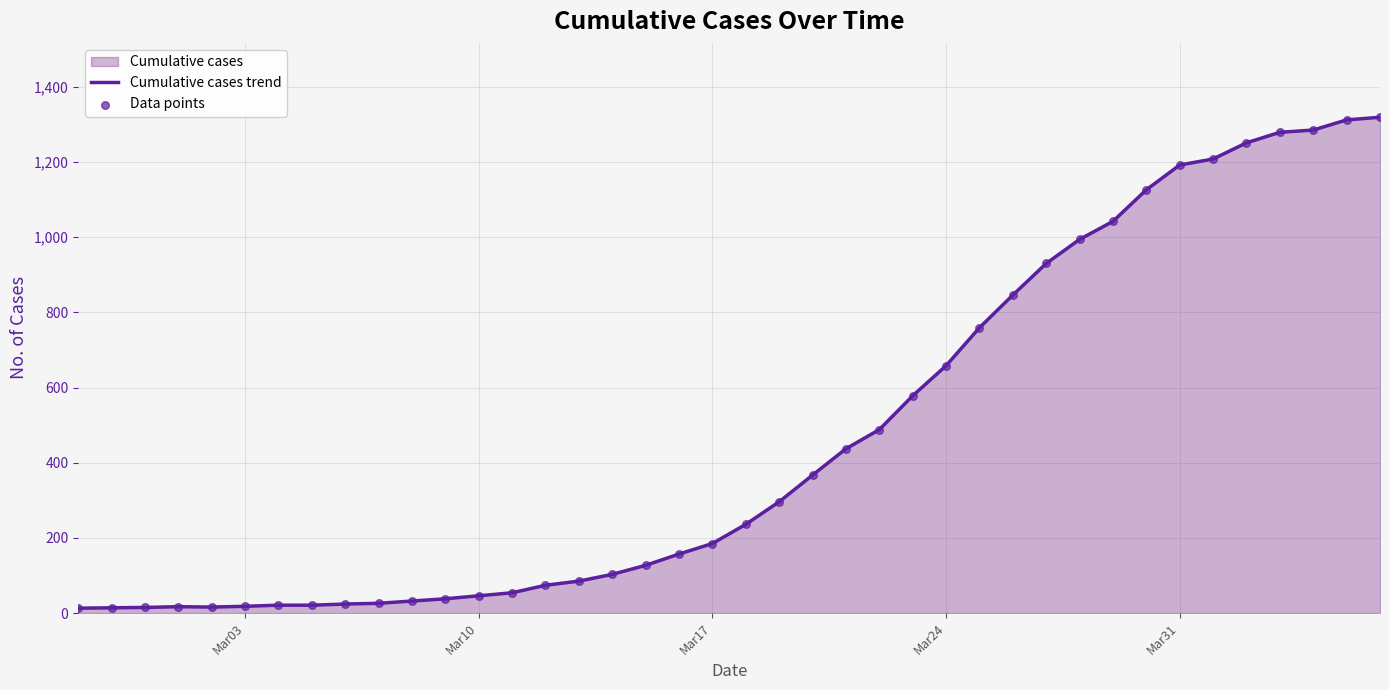

The value at Mar17 is 185. True or false?

True